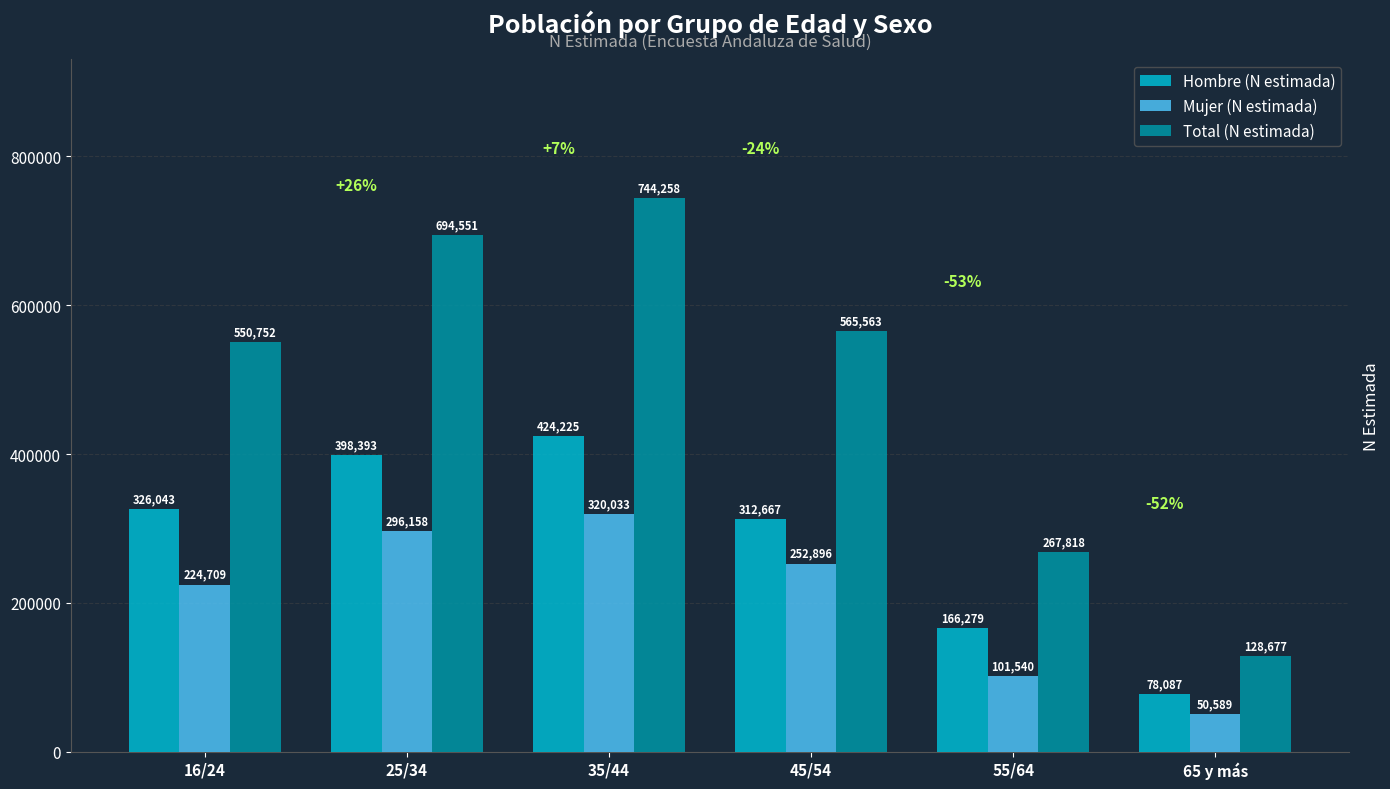

Which series changed the most between 45/54 and 65 y más?

Total (N estimada)